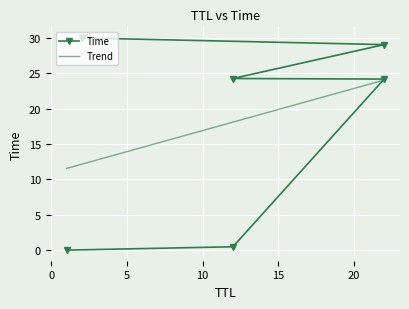

What is the lowest value of the Trend series?

11.6